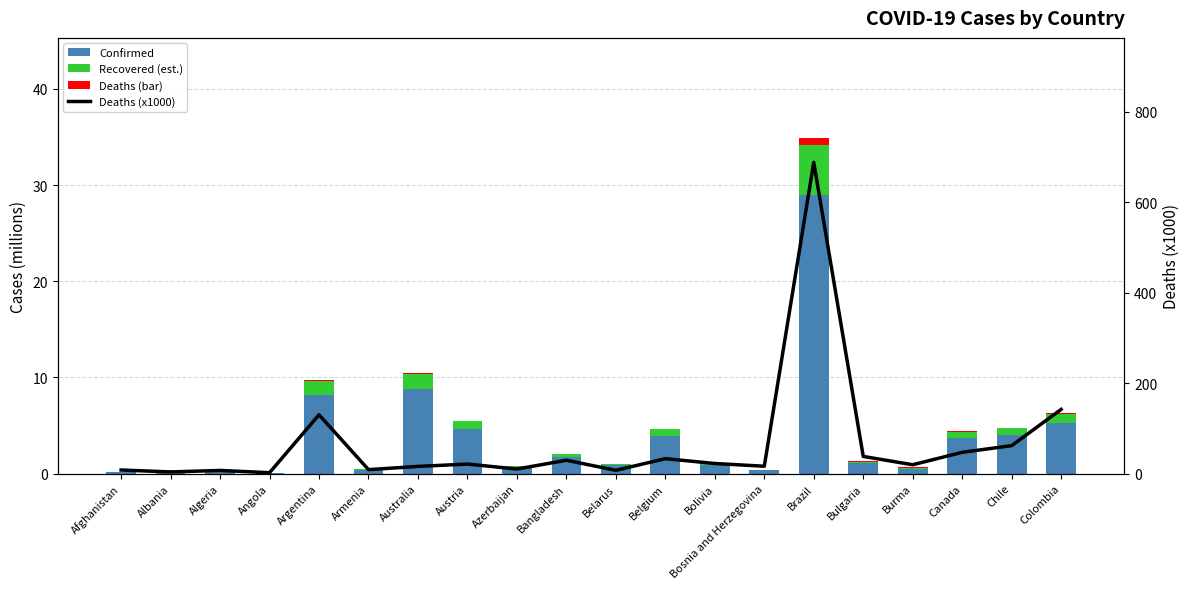

Which series has the largest range (max minus min)?

Deaths (x1000)